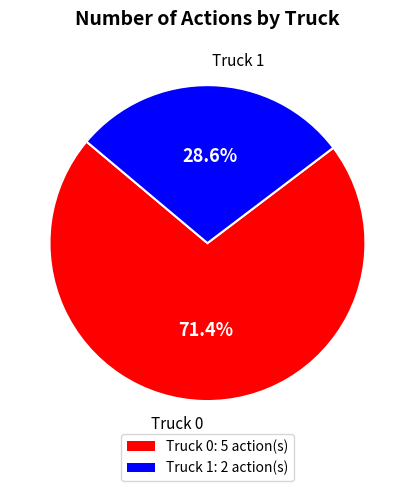

What percentage is NOT represented by Truck 1?

71.4%